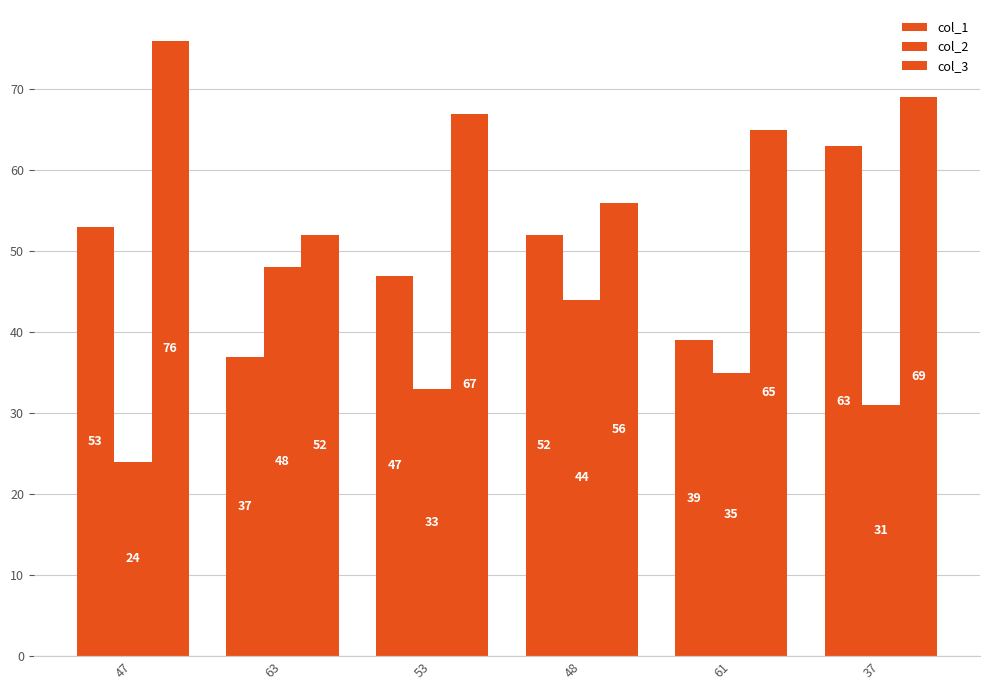

Reading right to left, what are all the values shown in this chart?

col_1: 37=63	61=39	48=52	53=47	63=37	47=53
col_2: 37=31	61=35	48=44	53=33	63=48	47=24
col_3: 37=69	61=65	48=56	53=67	63=52	47=76